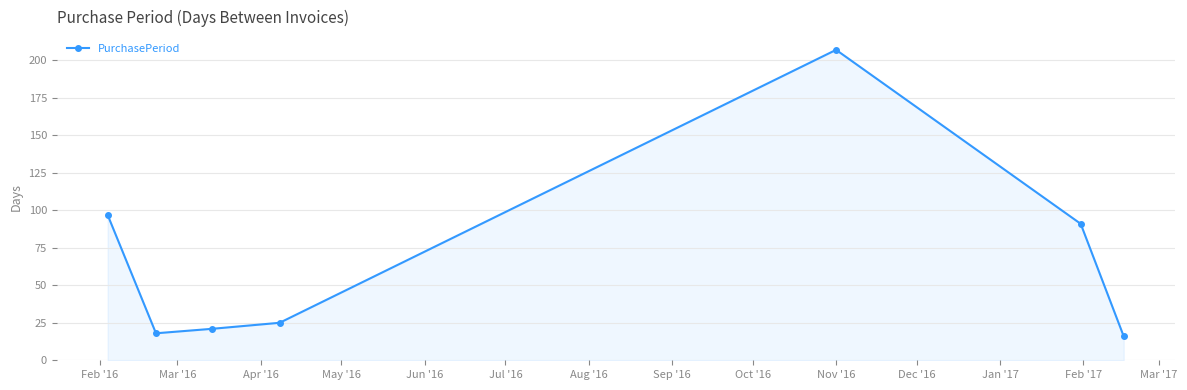

What is the average value?

68